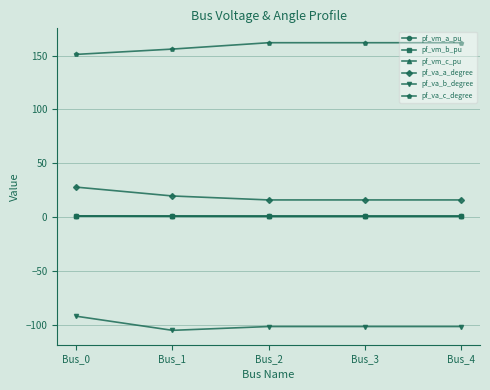

The pf_vm_c_pu series shows 0.8 at Bus_1. True or false?

True